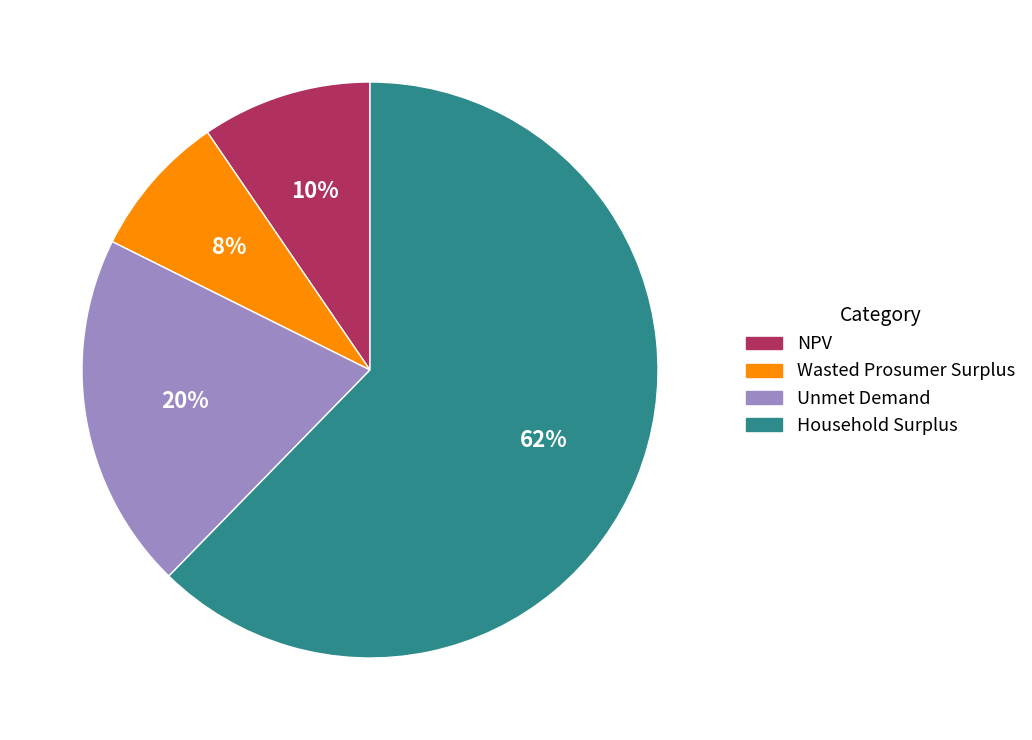

Which category has the biggest portion of the pie?

Household Surplus